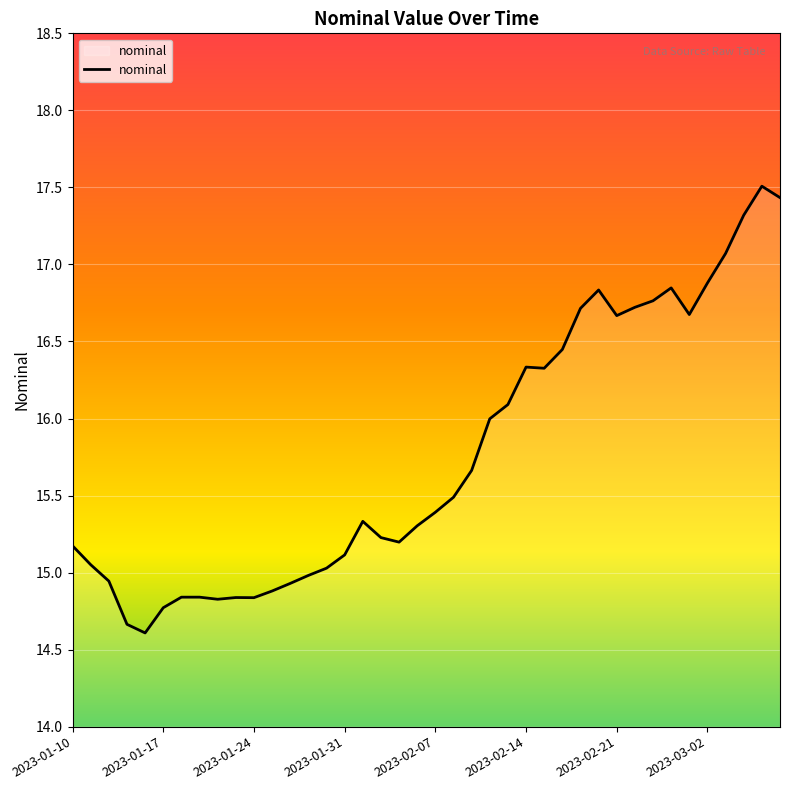

What is the smallest value displayed?

14.6